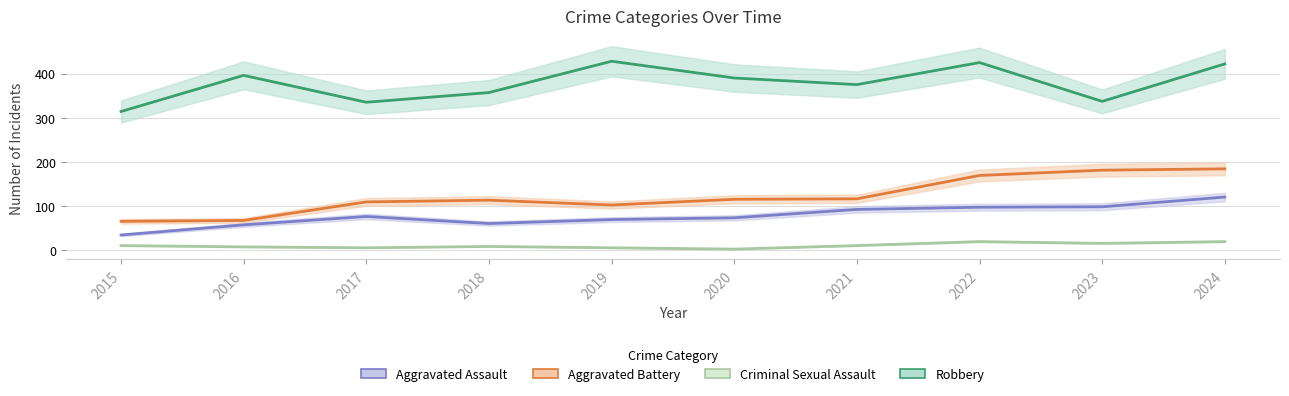

Which category has the lowest value in the Aggravated Battery series?

2015